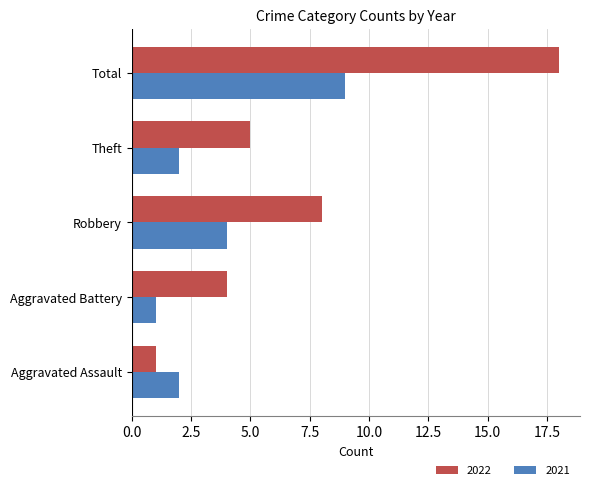

What is the difference between the second highest and second lowest values in the 2022 series?

4